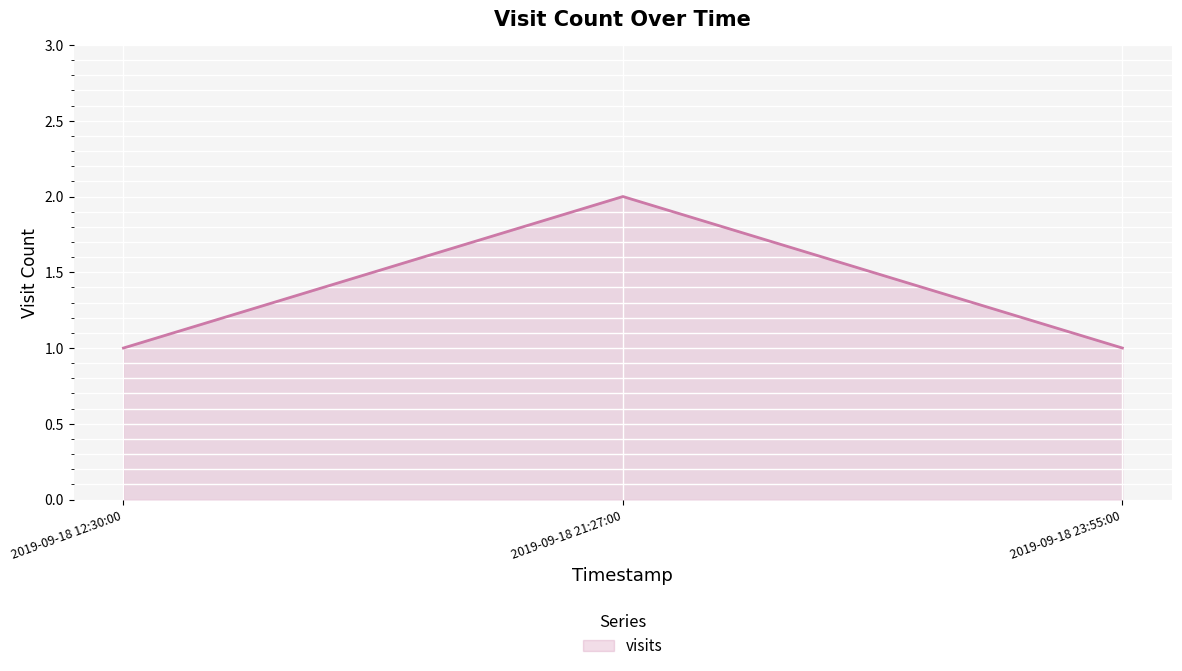

The chart shows a value of 2 at 2019-09-18 21:27:00. True or false?

True